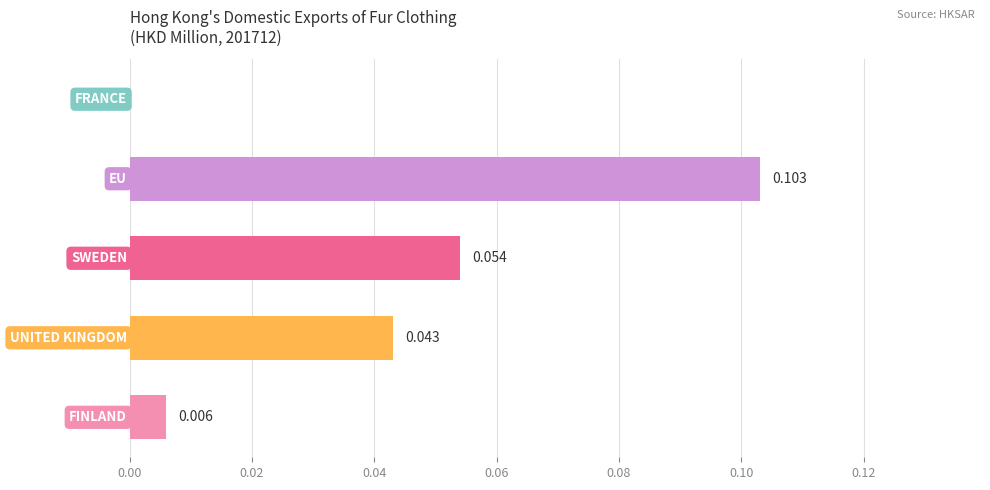

Are the bars horizontal?

Yes